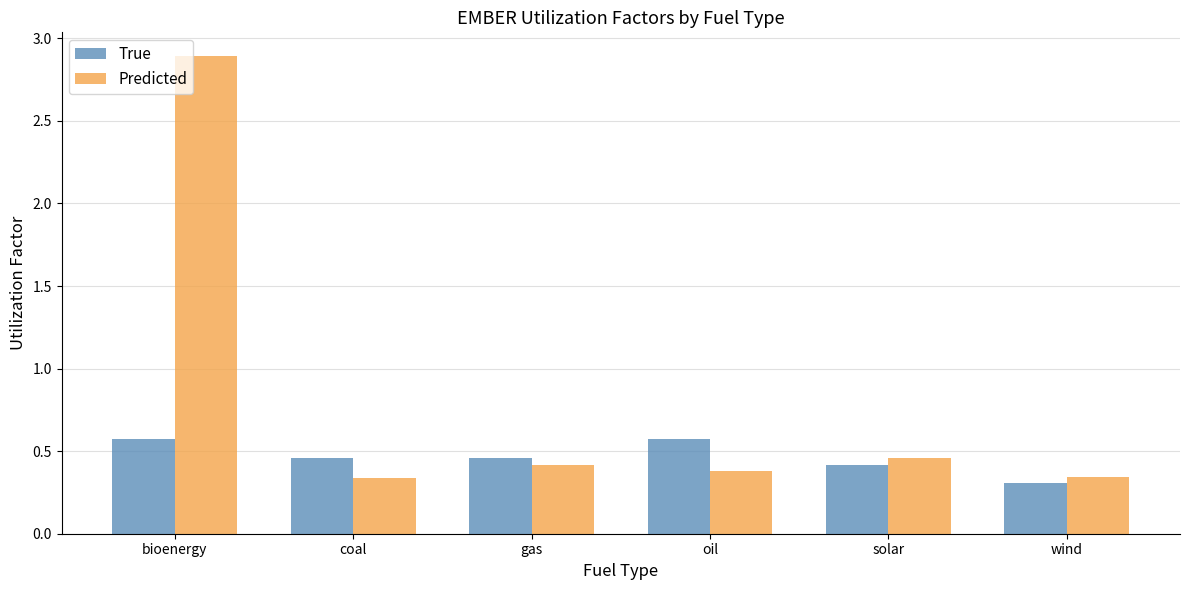

Which category has the highest value in the Predicted series?

bioenergy